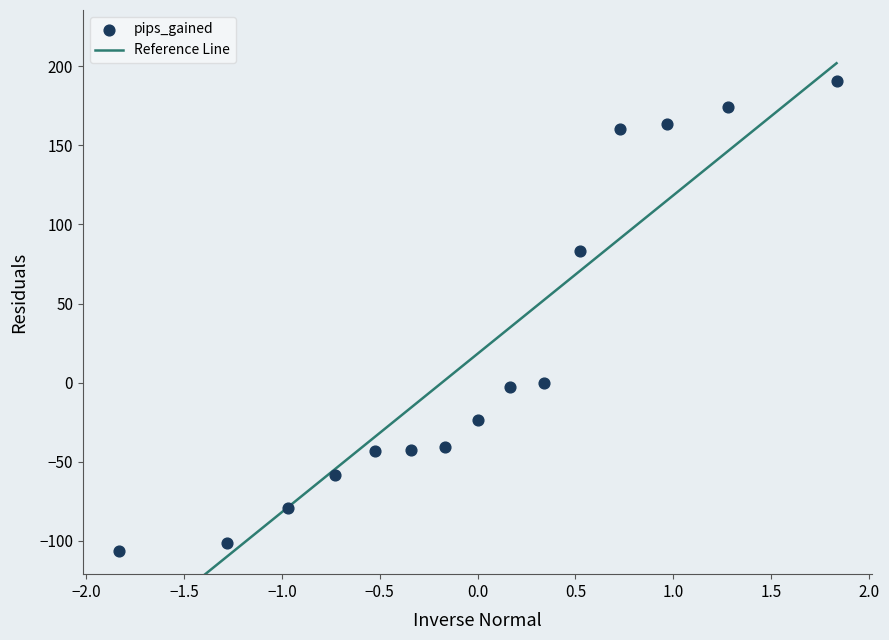

What is the range of Y values (max minus min)?

297.2